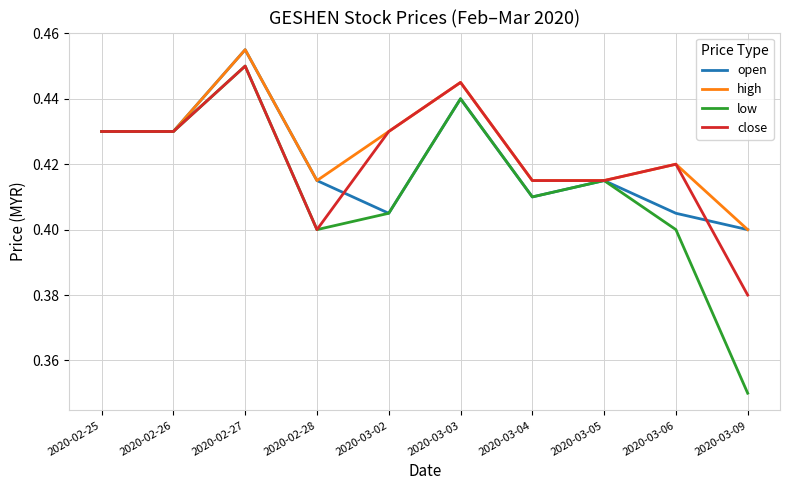

What position from the left is 2020-02-28?

4